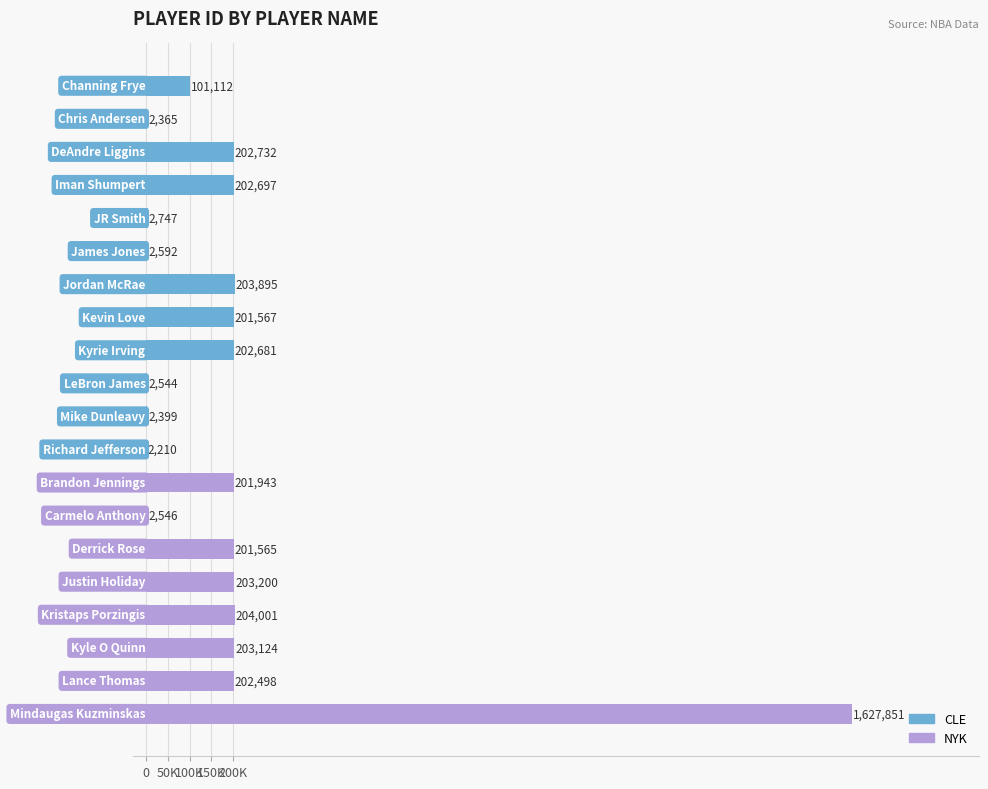

How many values are below 201943?

10